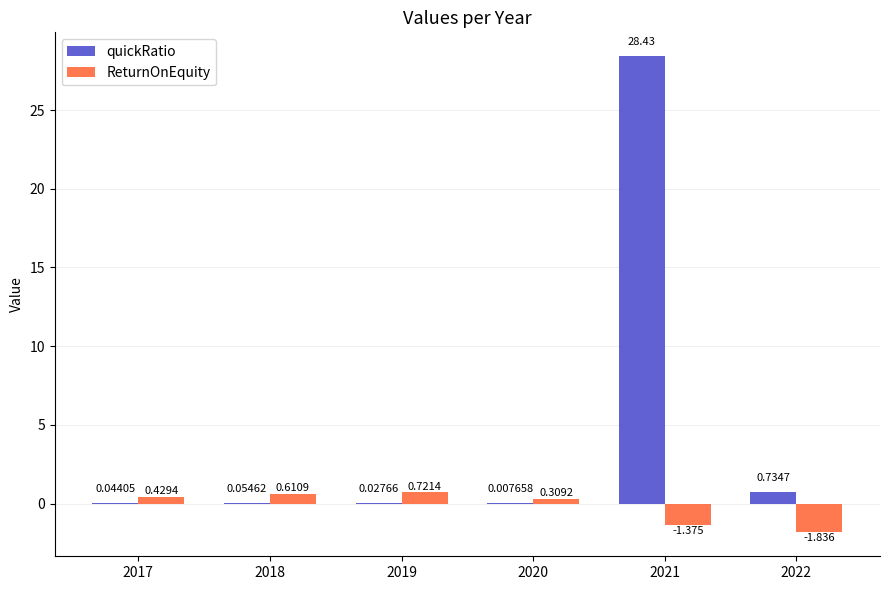

Which series has the largest total across all categories?

quickRatio